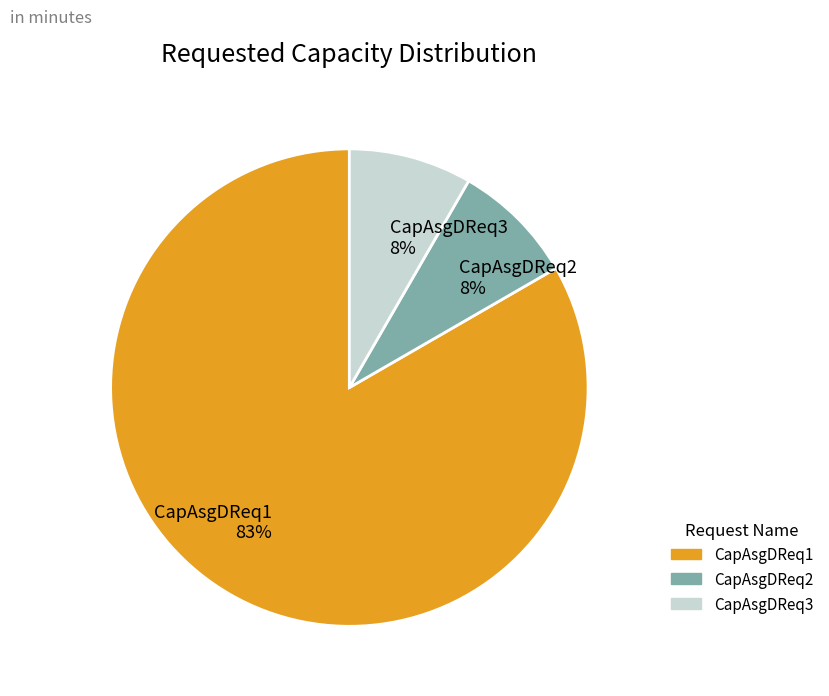

Approximately how many times larger is the value at CapAsgDReq3 compared to CapAsgDReq1?

0.1